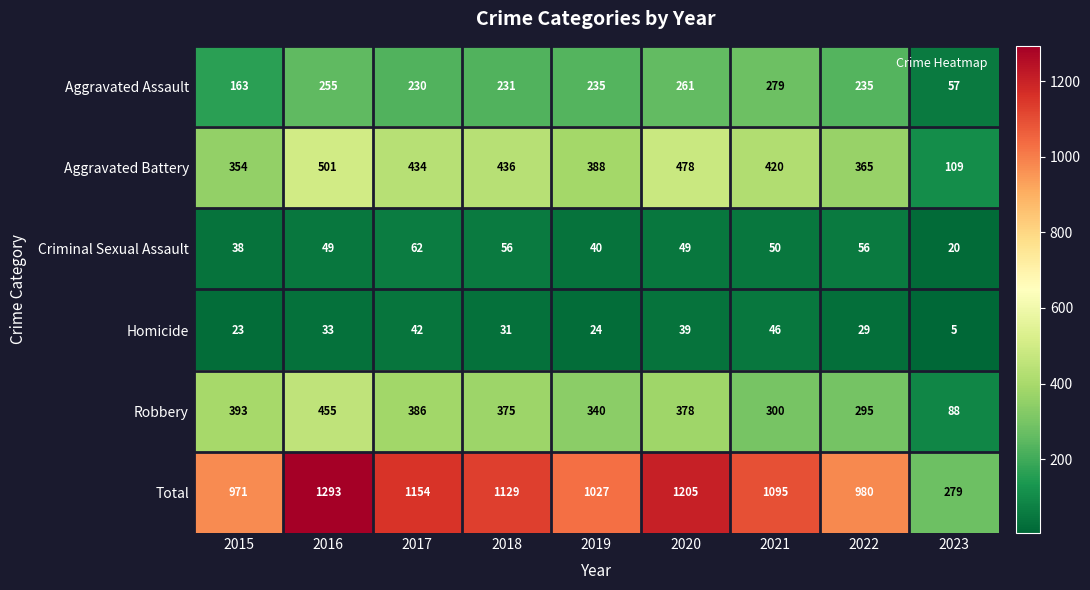

At which category is the sum across all series the highest?

2016